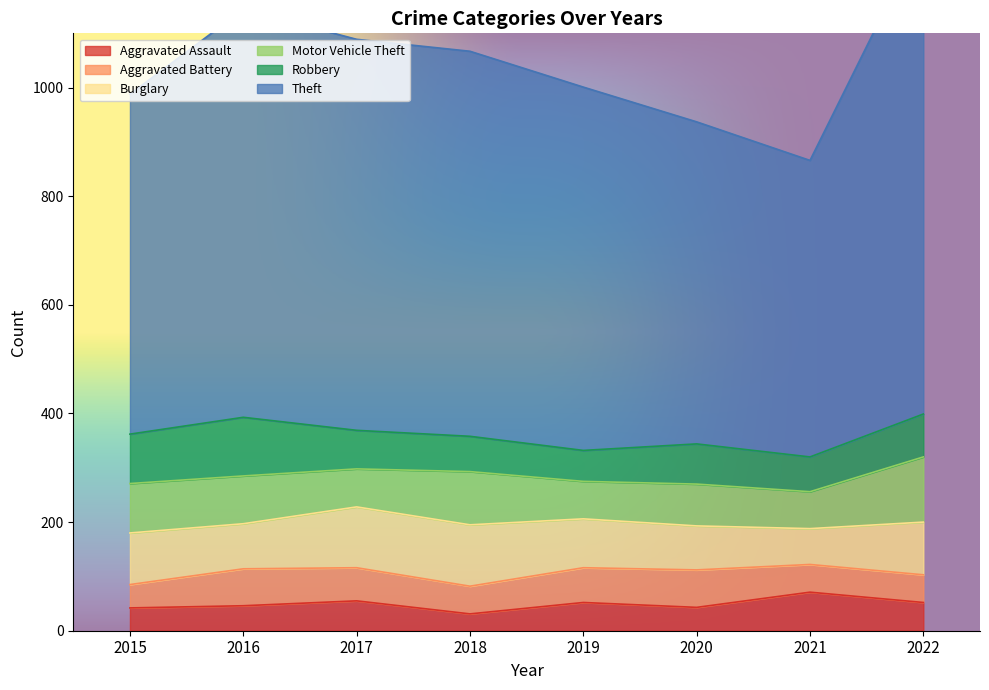

True or false: Aggravated Assault has a value of 52 at 2019.

True